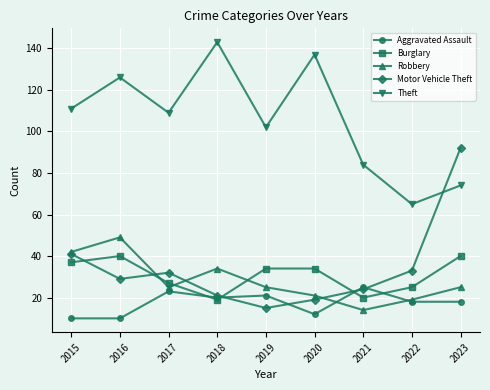

Where does the Burglary series first go above 34?

2015